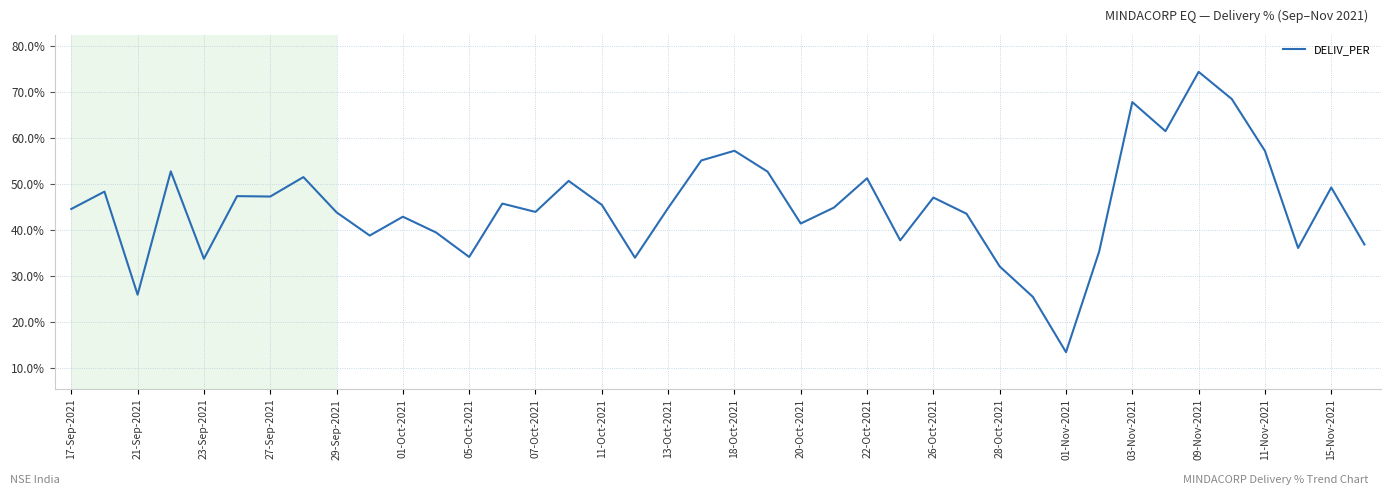

What is the sum of all values?

1806.2